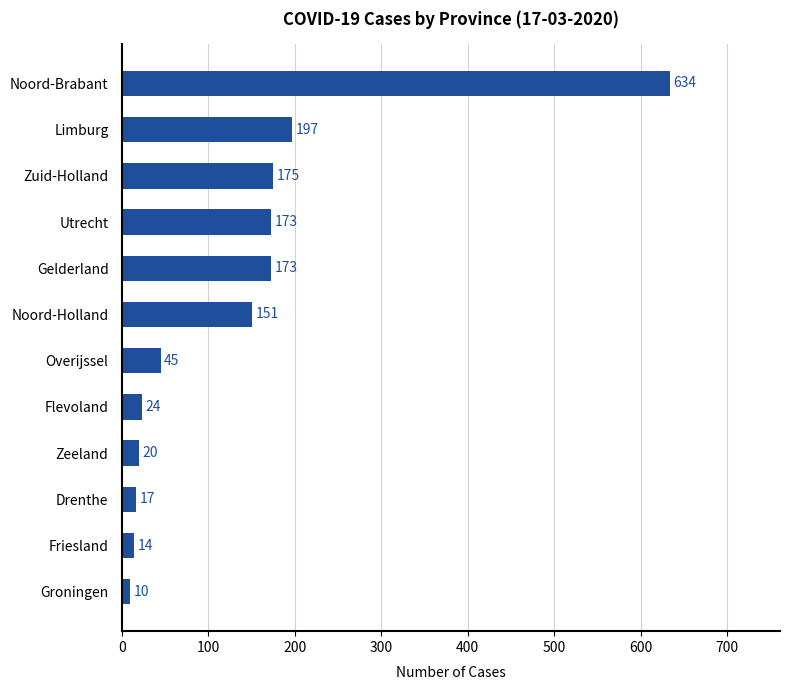

The chart shows a value of 173 at Gelderland. True or false?

True